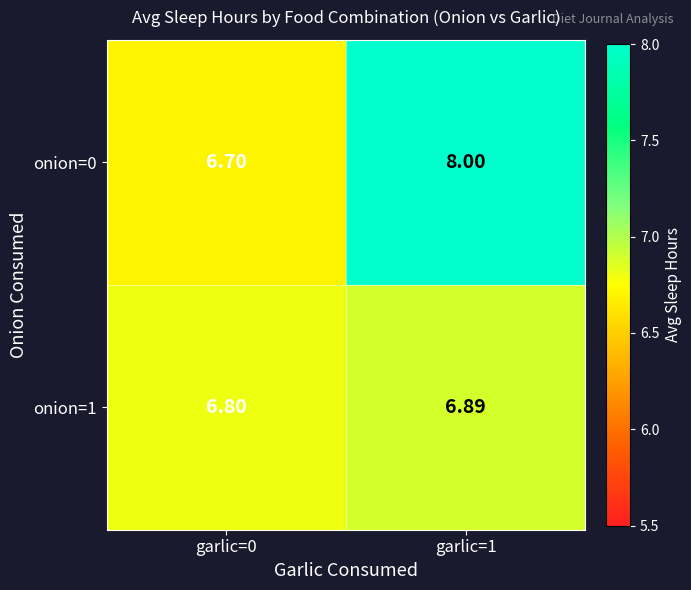

At how many categories does at least one series exceed 7?

1